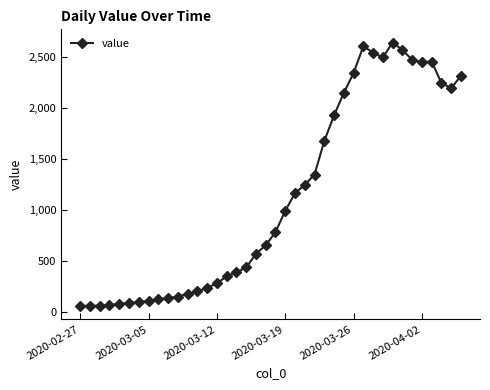

What is the difference between the second highest and minimum values?

2541